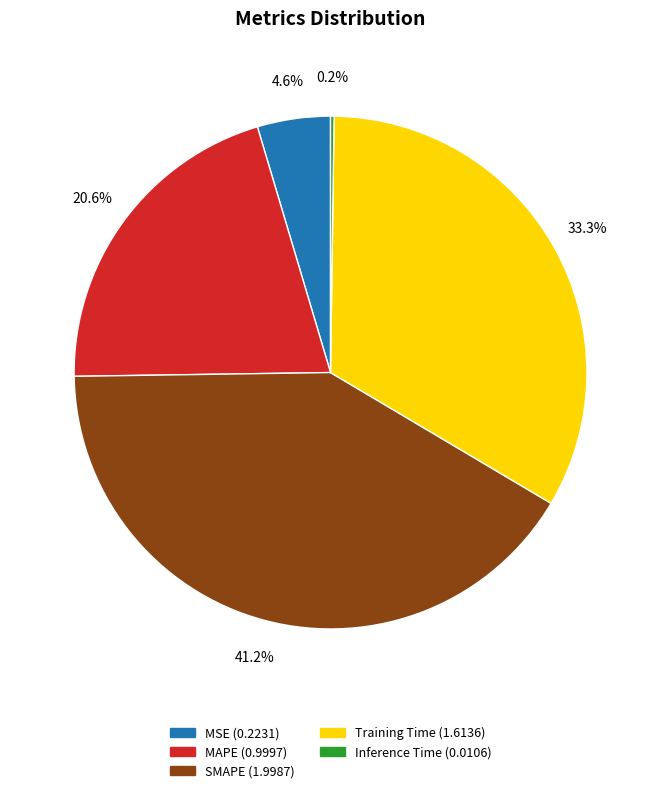

Does Training Time account for over 50% of the chart?

No